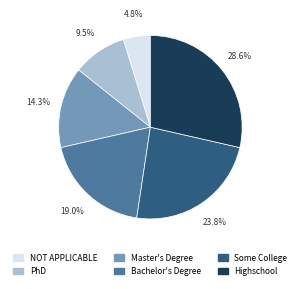

Is PhD the majority of the pie?

No